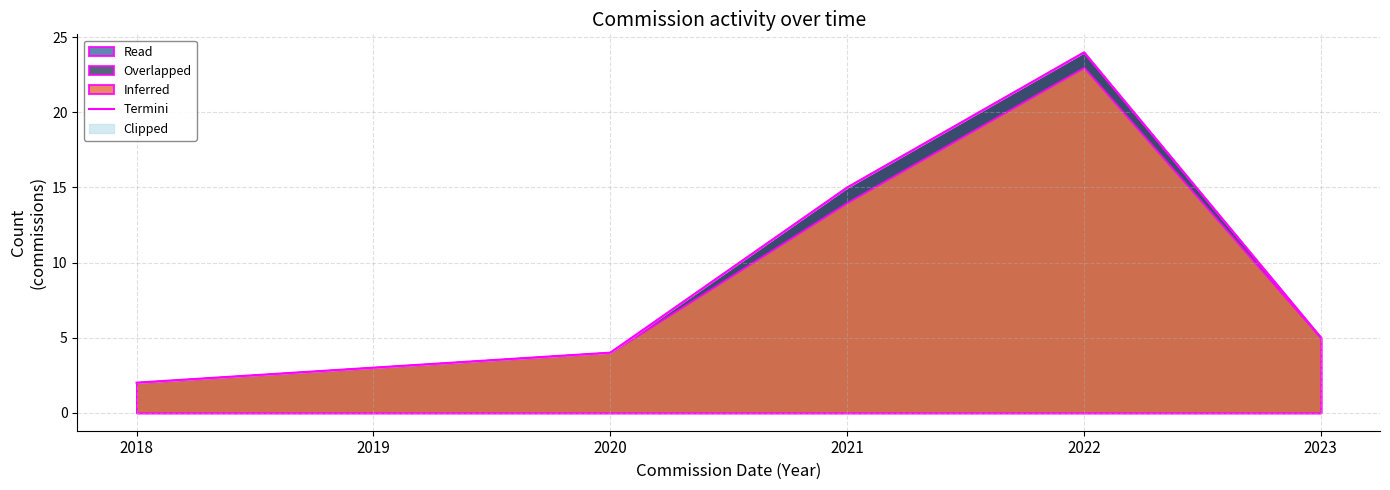

What is the sum of all values?

53